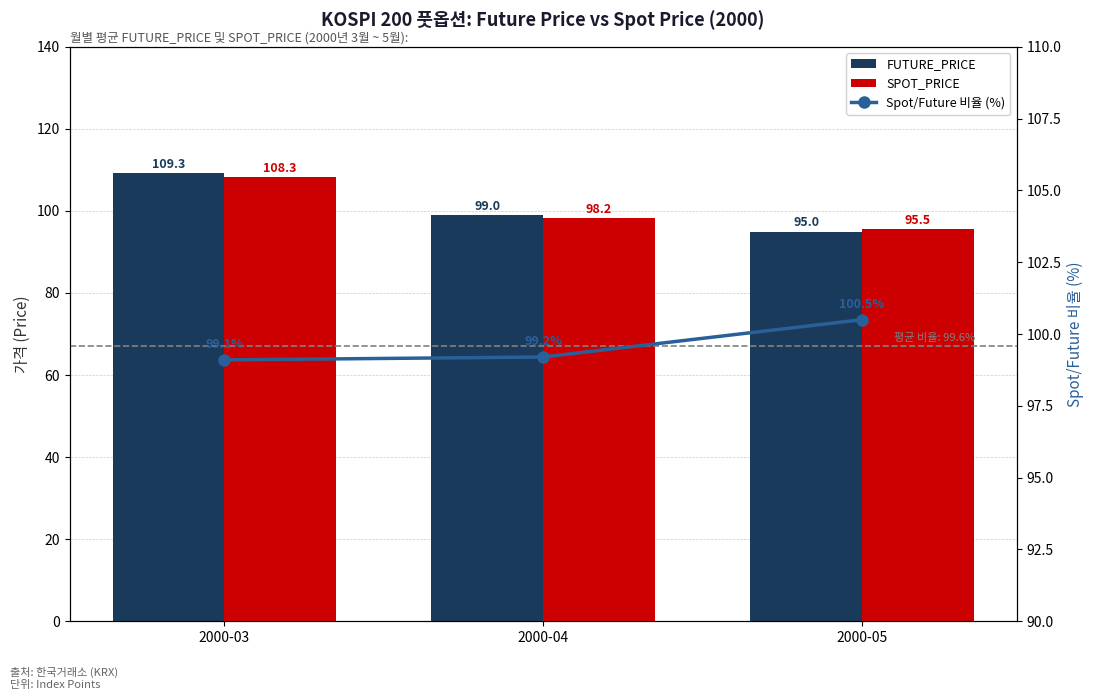

Rank the series at 2000-04 from lowest to highest value.

SPOT_PRICE, FUTURE_PRICE, Spot/Future 비율 (%)